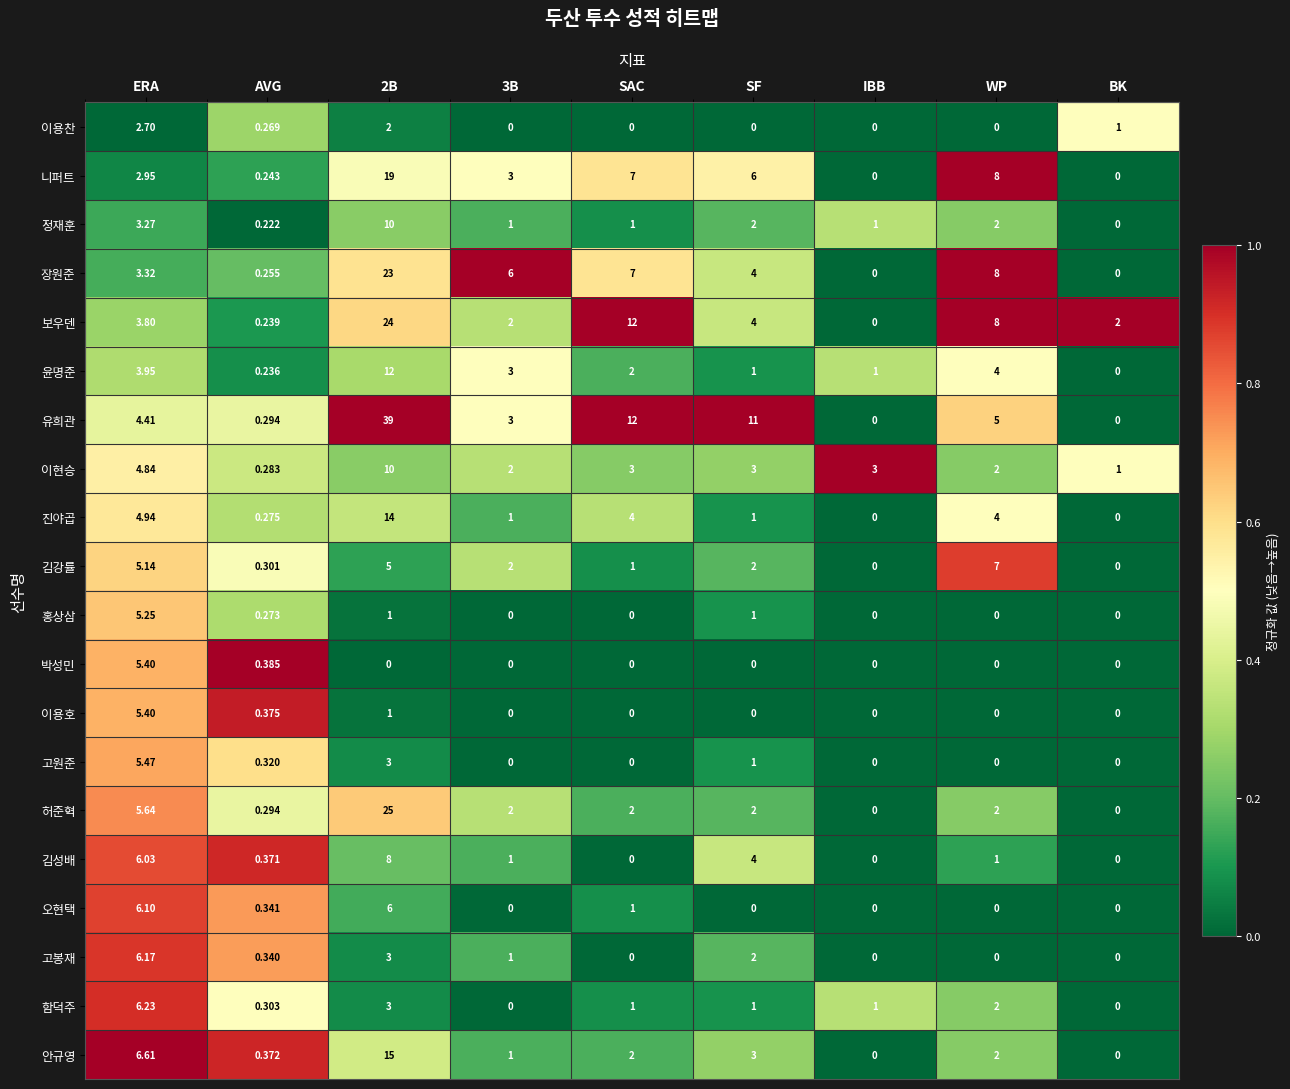

How many distinct data groups are displayed?

20